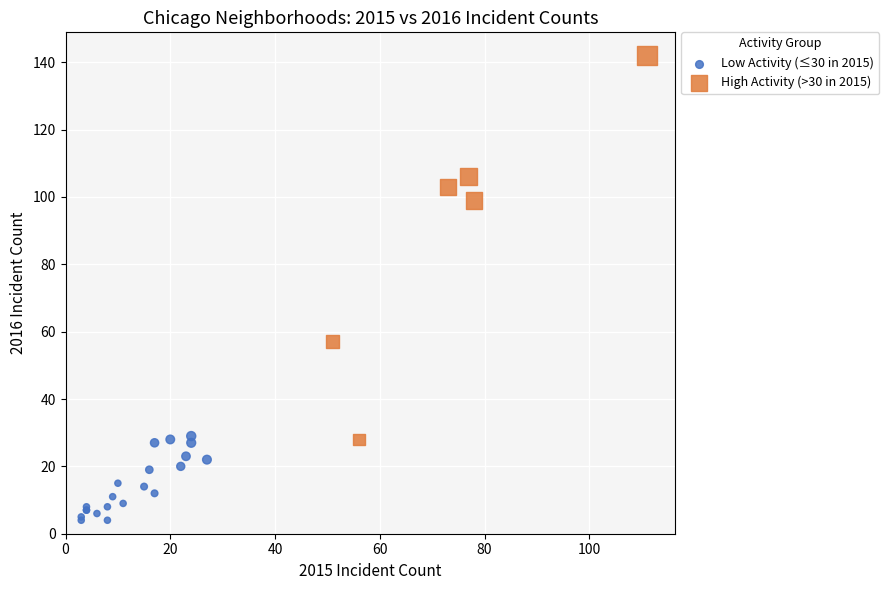

What are all the series names shown in the legend?

Low Activity (≤30 in 2015), High Activity (>30 in 2015)